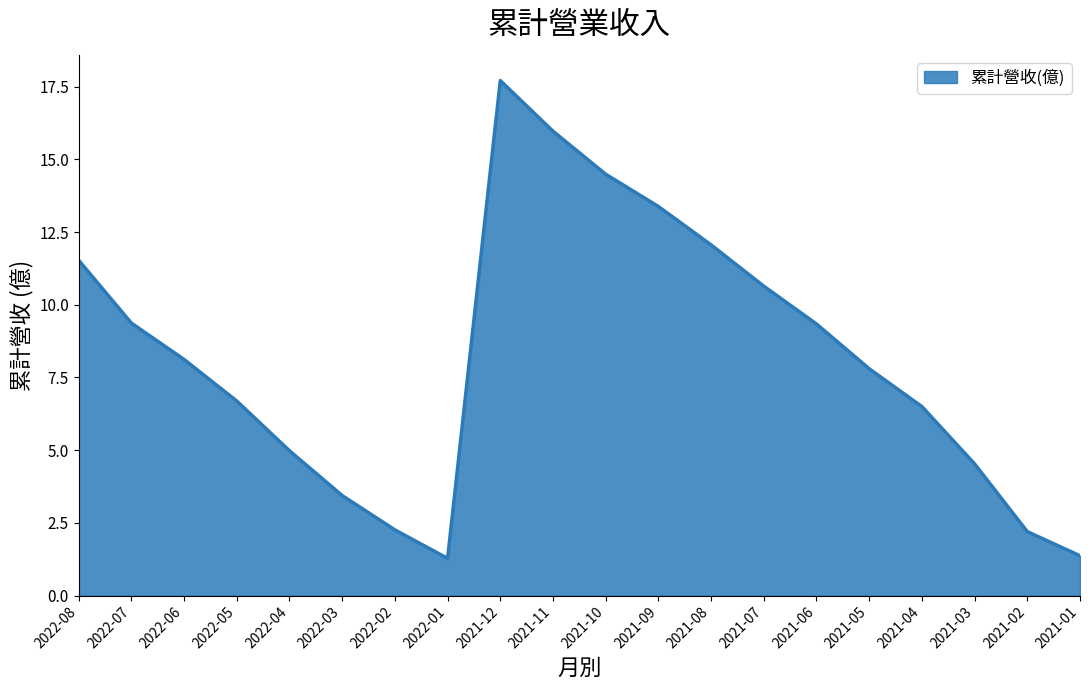

At which label does the data first exceed 8?

2022-08